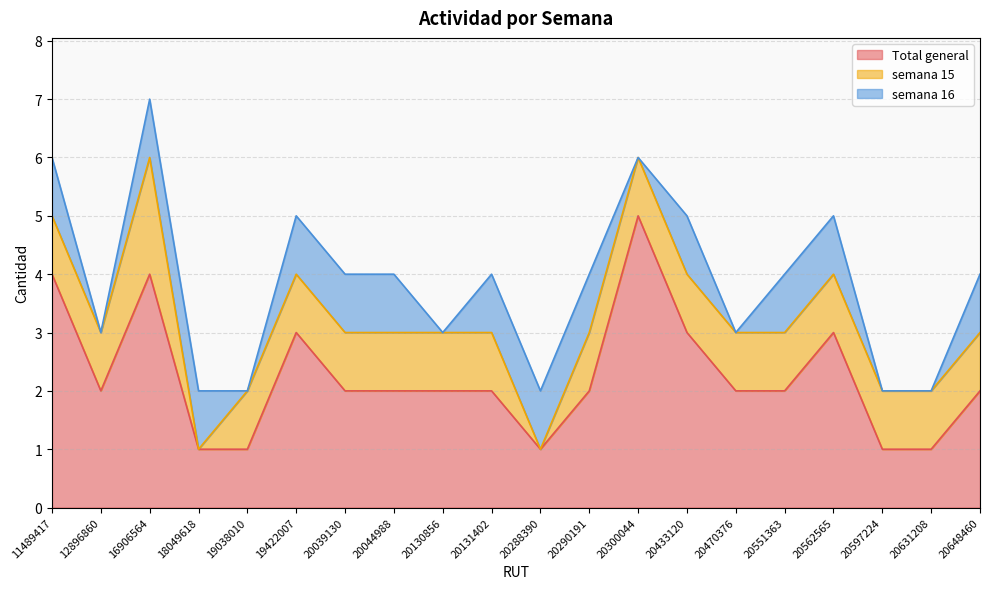

How many lines are shown in the chart?

3